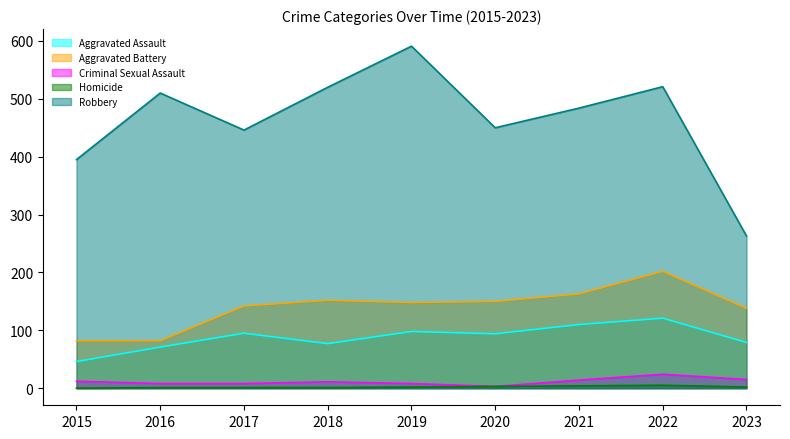

Which category has the highest value across all series?

2019